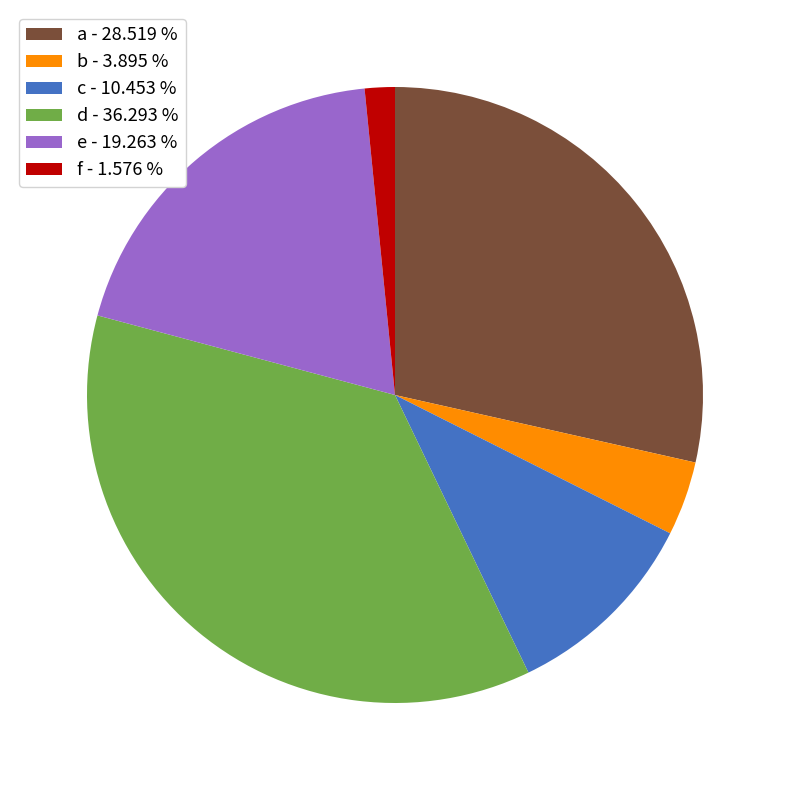

Between b - 3.895 % and d - 36.293 %, which is larger?

d - 36.293 %